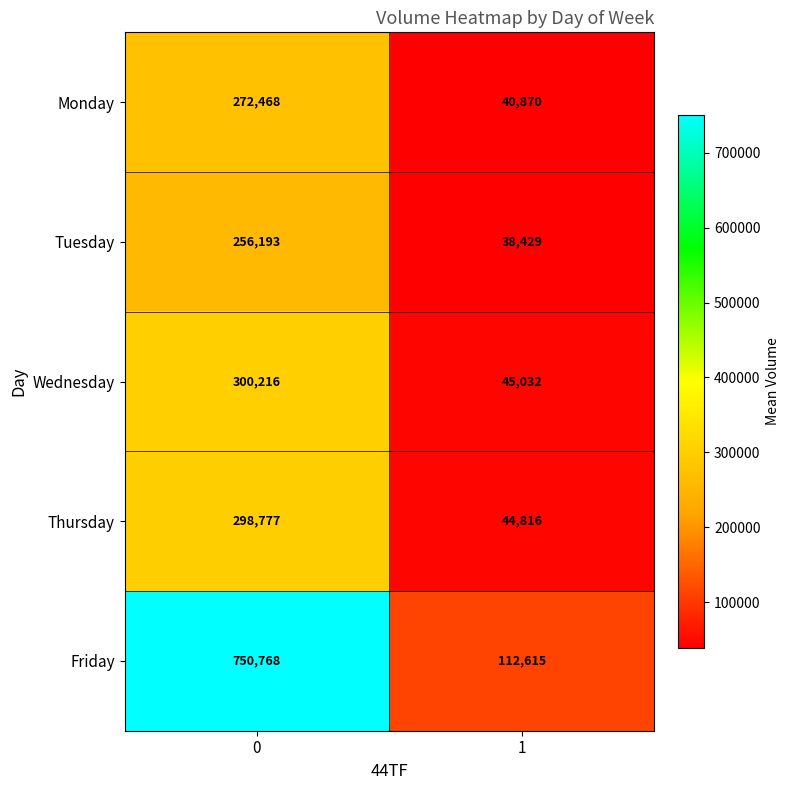

Count the number of categories in the chart.

2